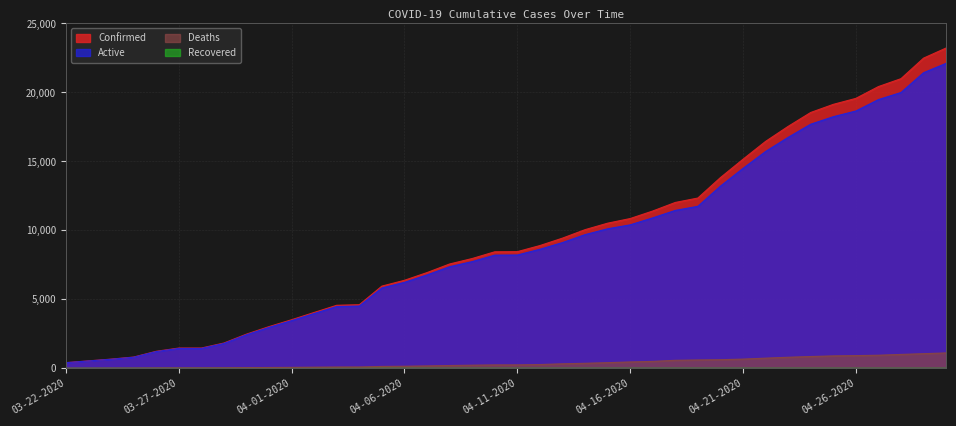

Which series has the largest total across all categories?

Confirmed